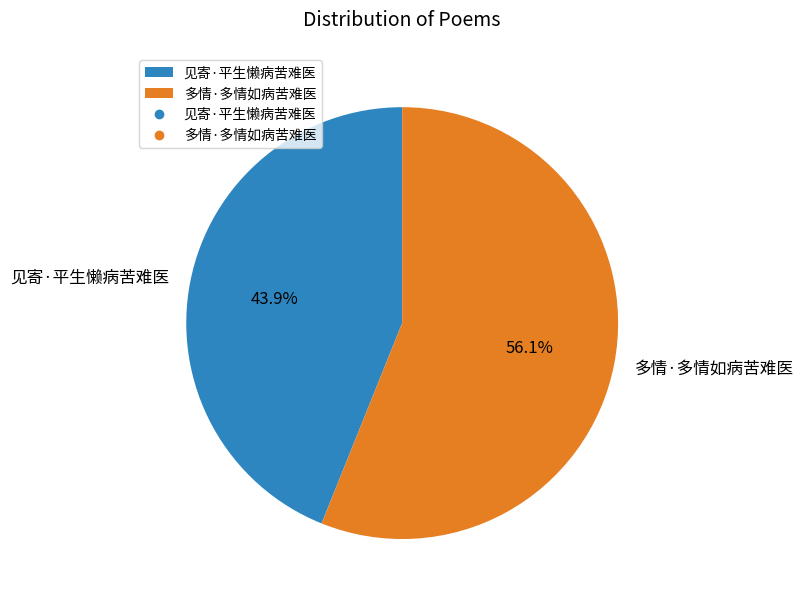

Combined, do 见寄·平生懒病苦难医 and 多情·多情如病苦难医 account for over 50%?

Yes